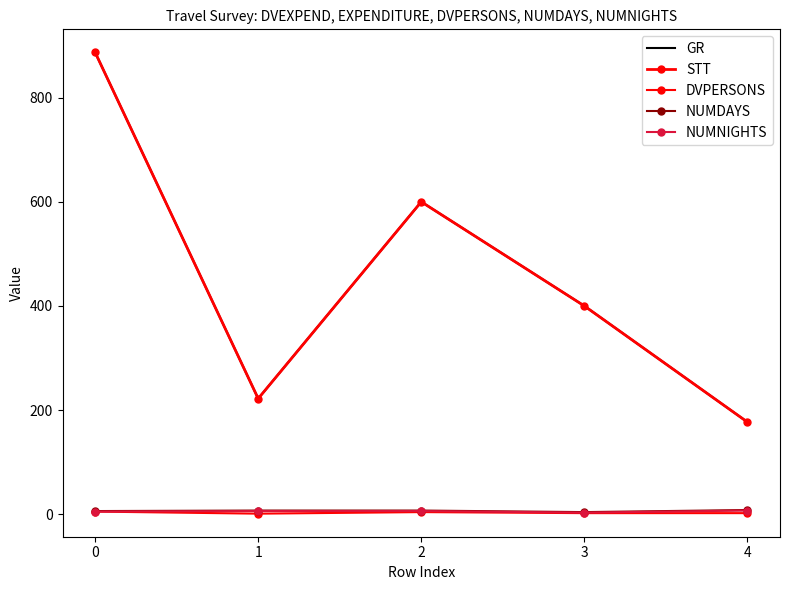

Reading left to right, list all the values displayed in this chart.

GR: 887	222	600	400	177
STT: 887	222	600	400	177
DVPERSONS: 5	1	4	2	2
NUMDAYS: 6	7	7	4	8
NUMNIGHTS: 5	6	6	3	7